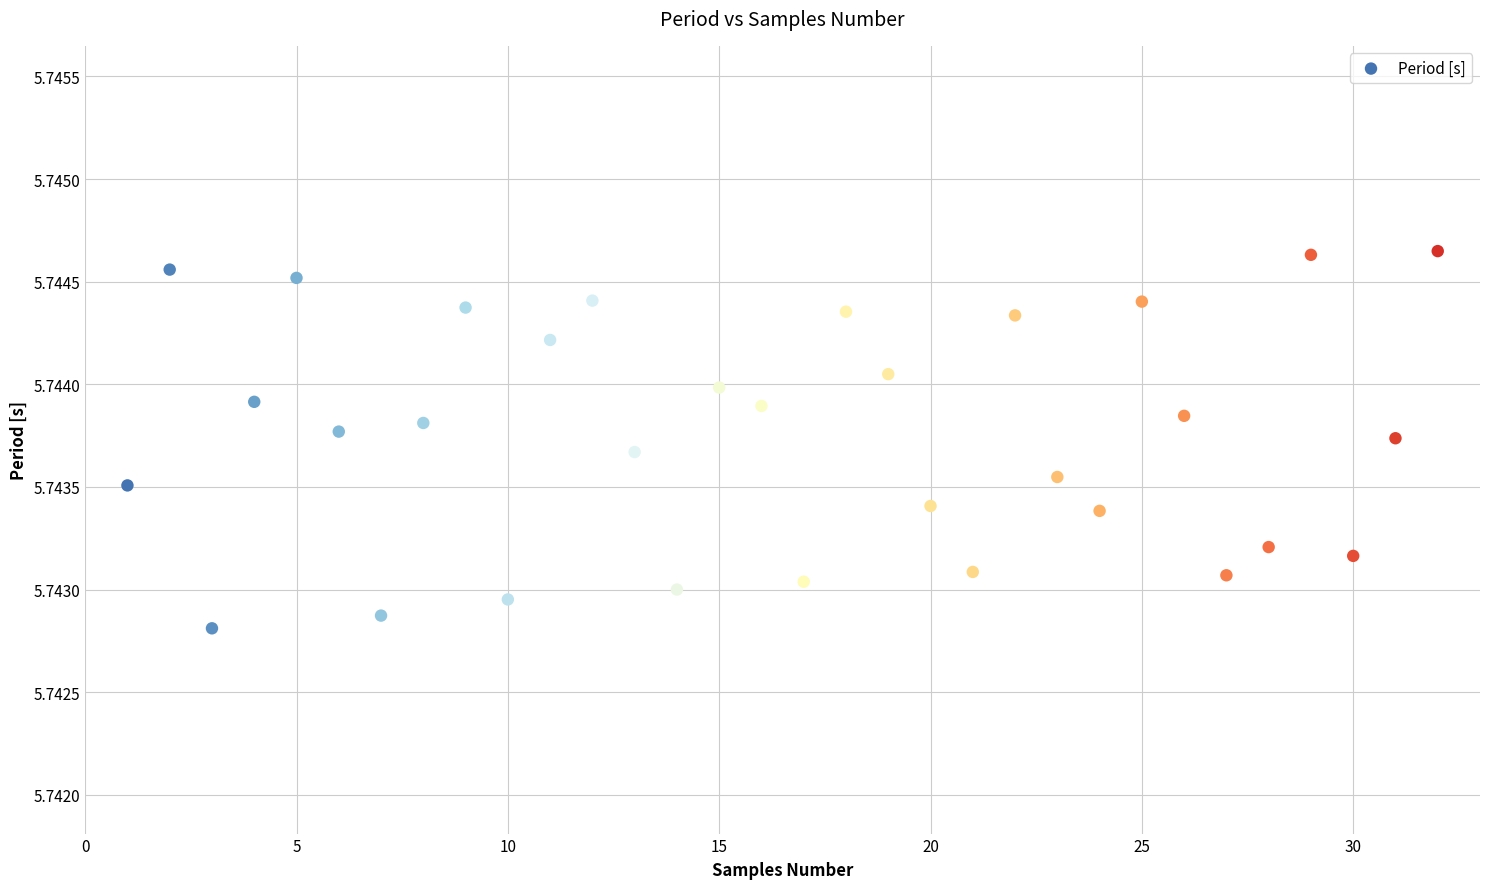

What is the range of X values (max minus min)?

31.0